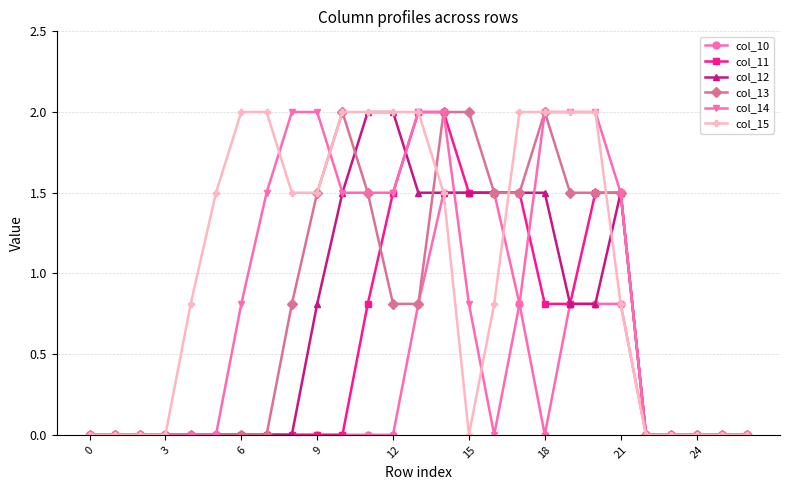

Count the number of categories in the chart.

27